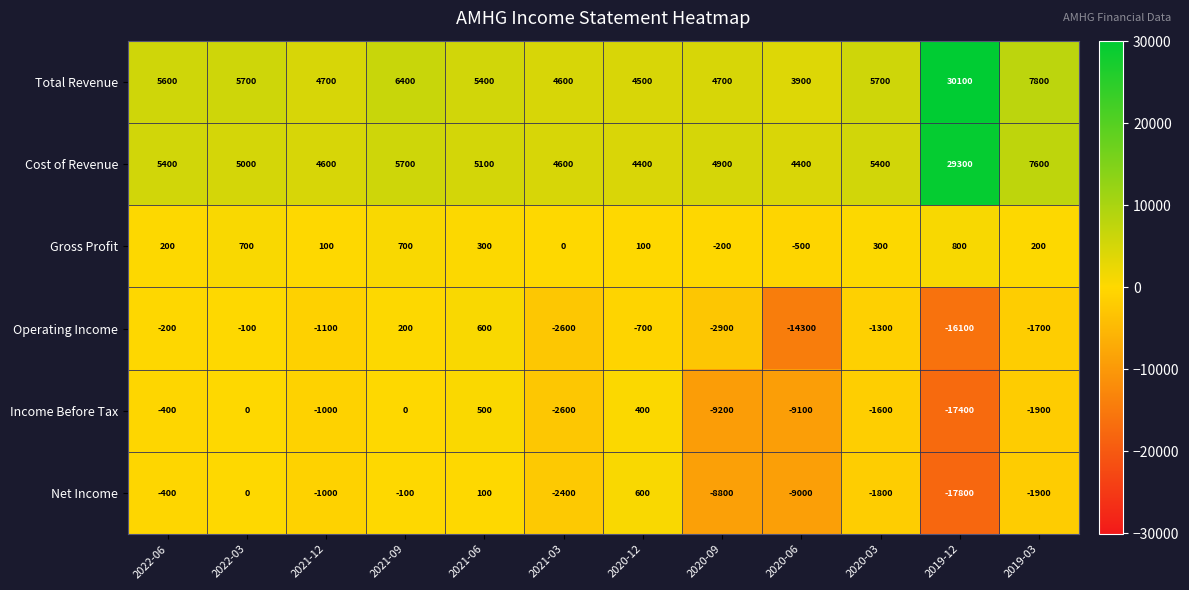

List the labels in order of Net Income value, smallest first.

2019-12, 2020-06, 2020-09, 2021-03, 2019-03, 2020-03, 2021-12, 2022-06, 2021-09, 2022-03, 2021-06, 2020-12